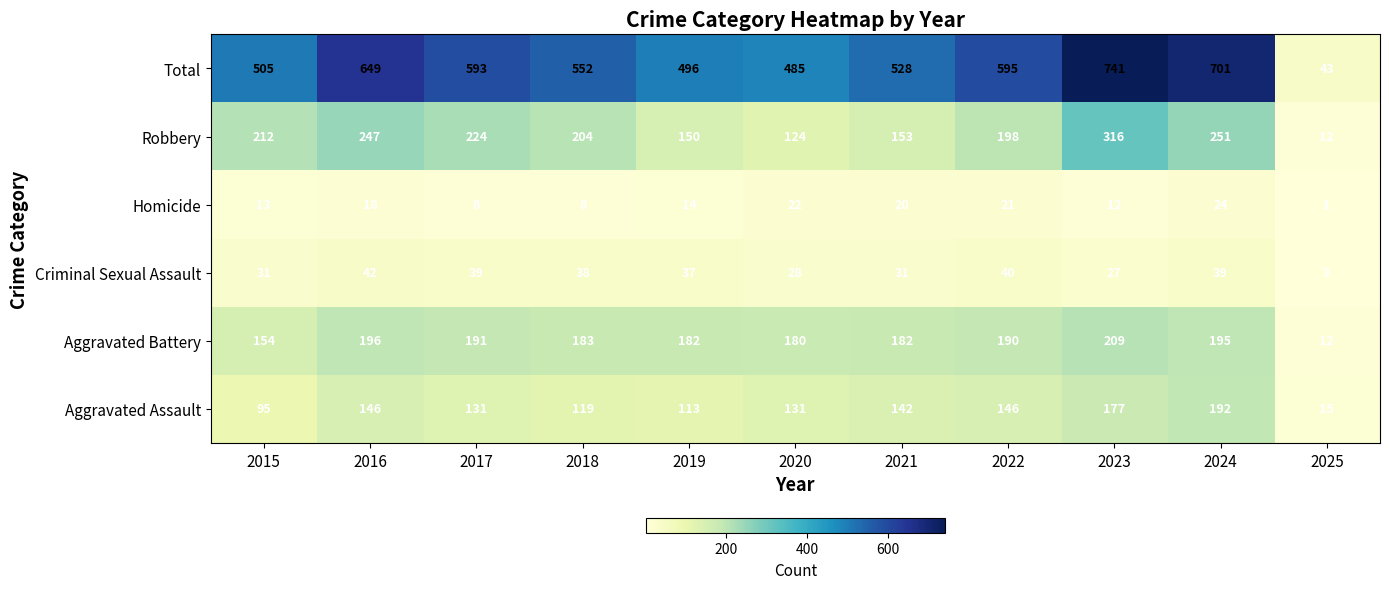

At how many categories does at least one series exceed 397?

10